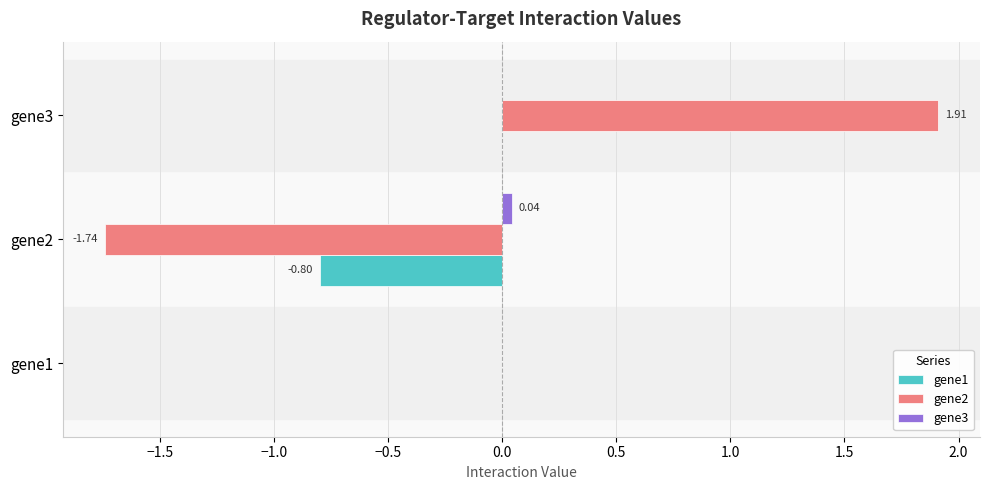

Is the value of gene1 at gene2 greater than the value of gene2 at gene3?

No